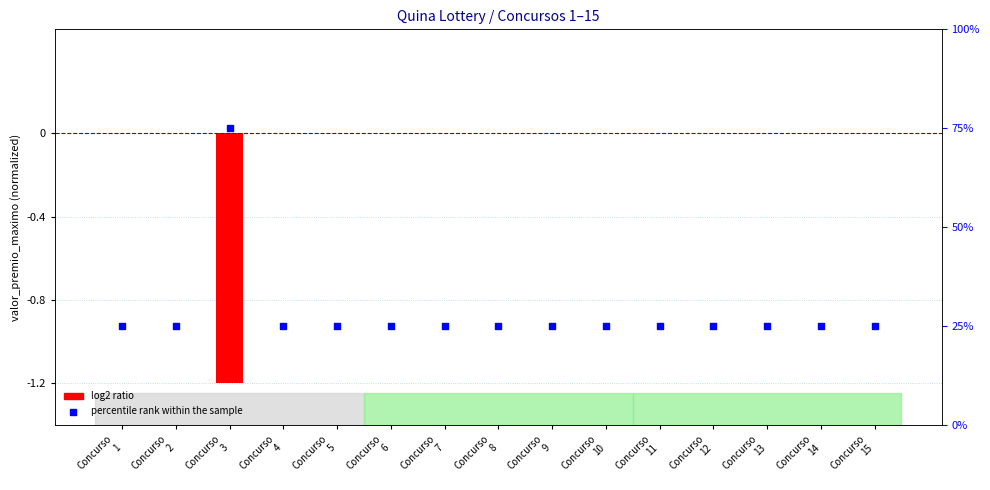

What is the total value across all series at Concurso
15?

25.0